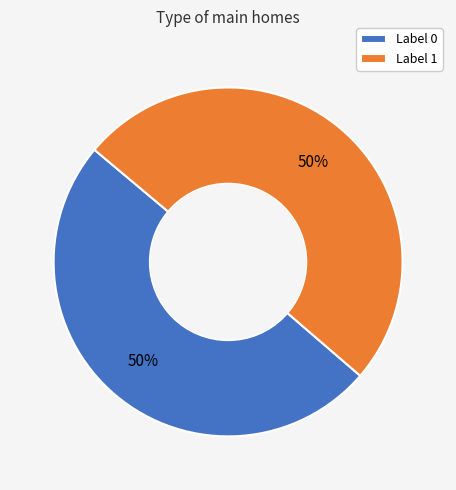

To the nearest percent, what percentage of the pie is Label 0?

50%